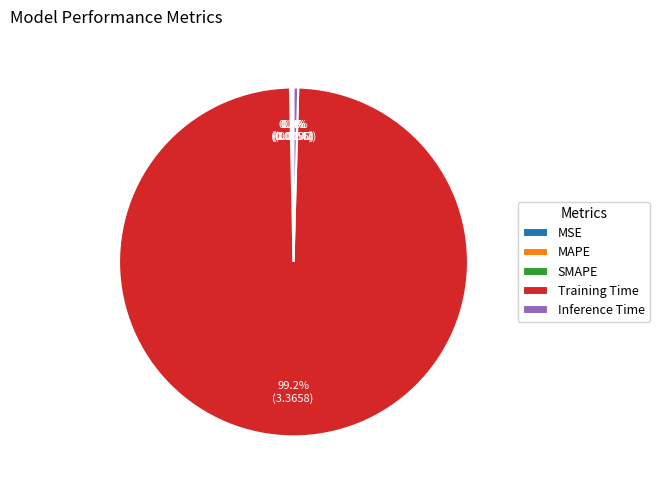

To the nearest percent, what percentage of the pie is Training Time?

99%